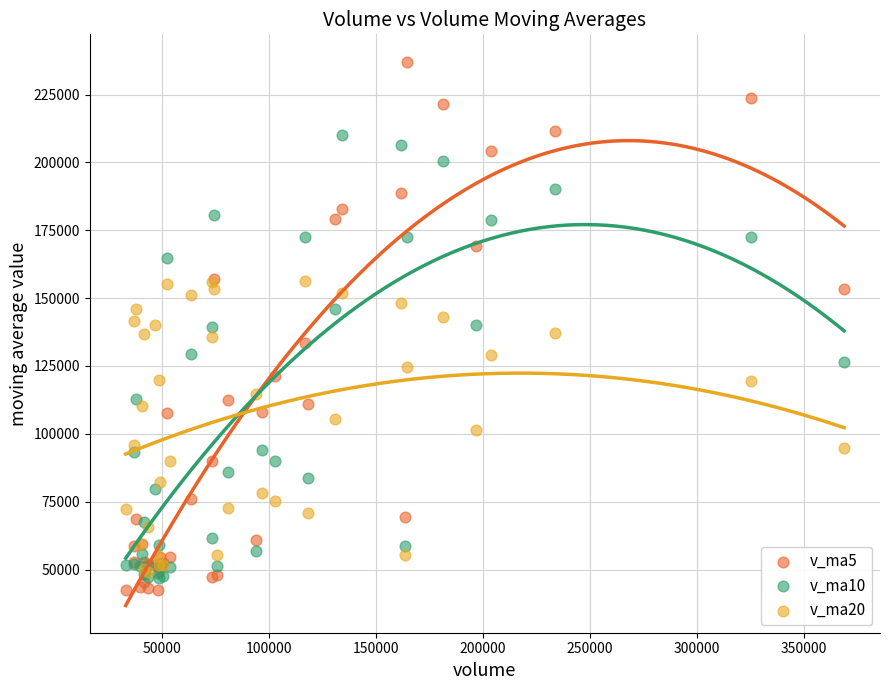

What are all the series names shown in the legend?

v_ma5, v_ma10, v_ma20